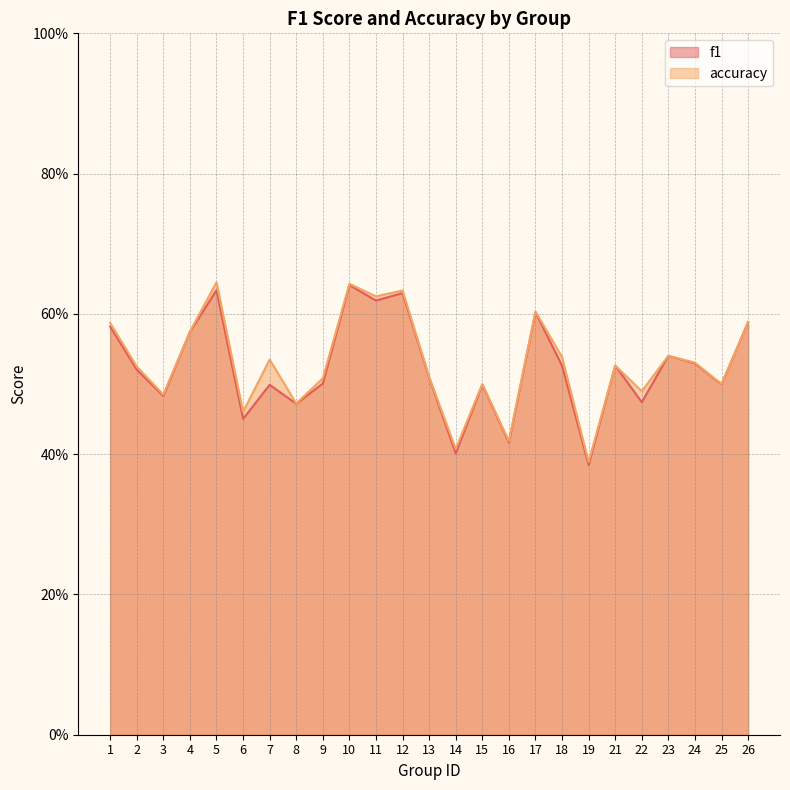

How many interior local peaks does the f1 series have?

8